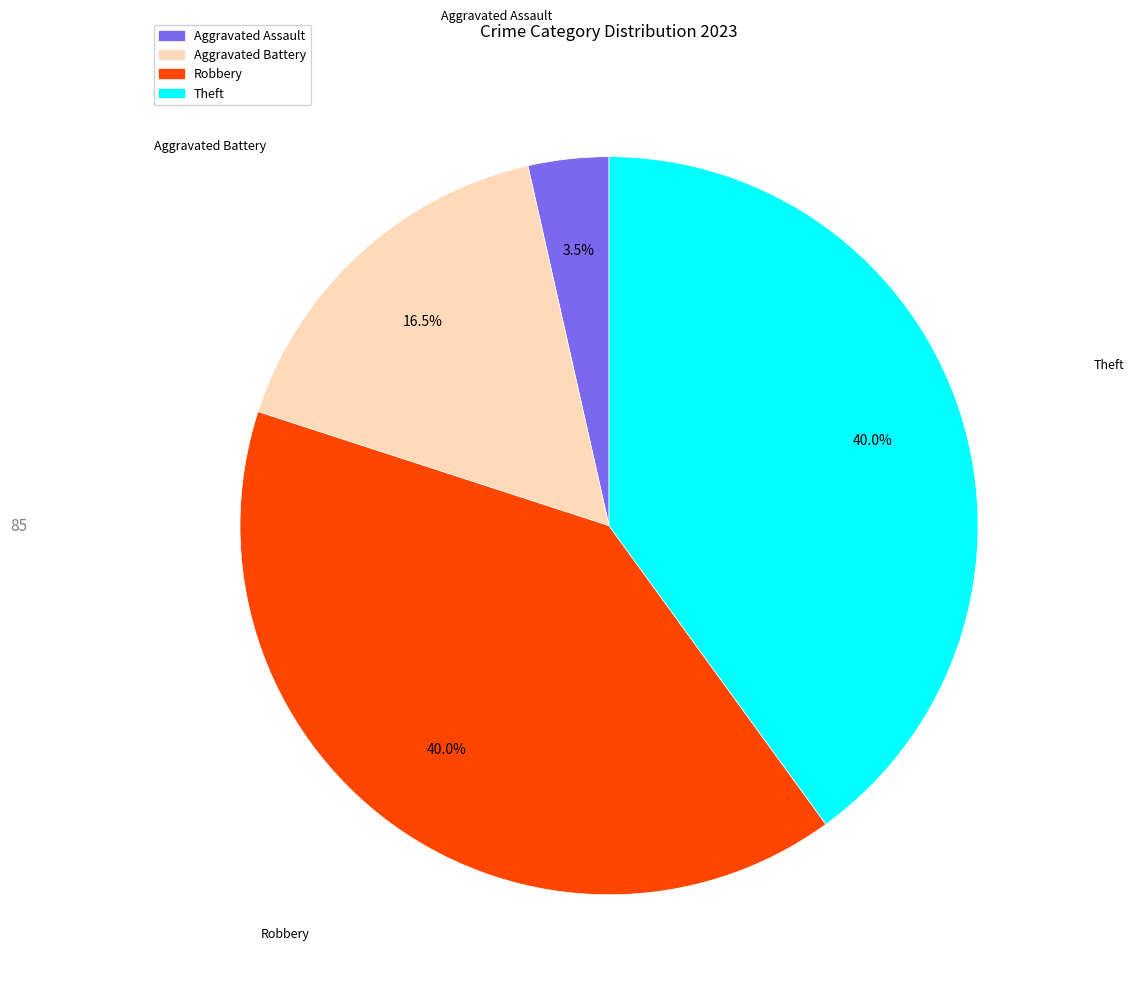

Does any single category account for the majority?

No